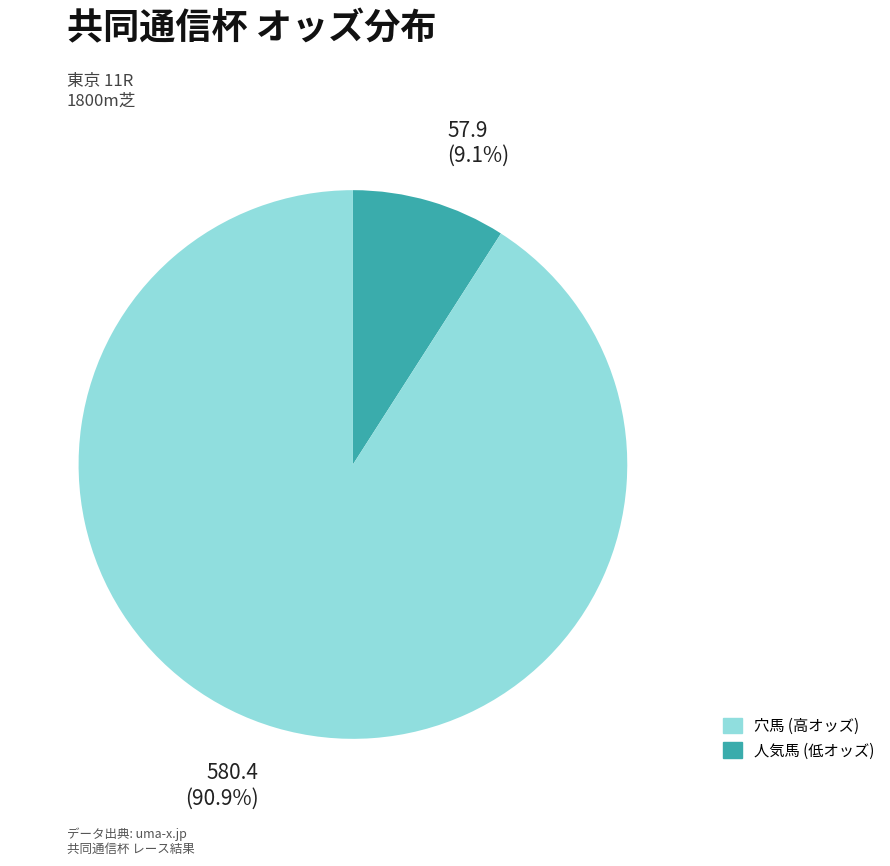

To the nearest percent, what is the average slice percentage?

50%